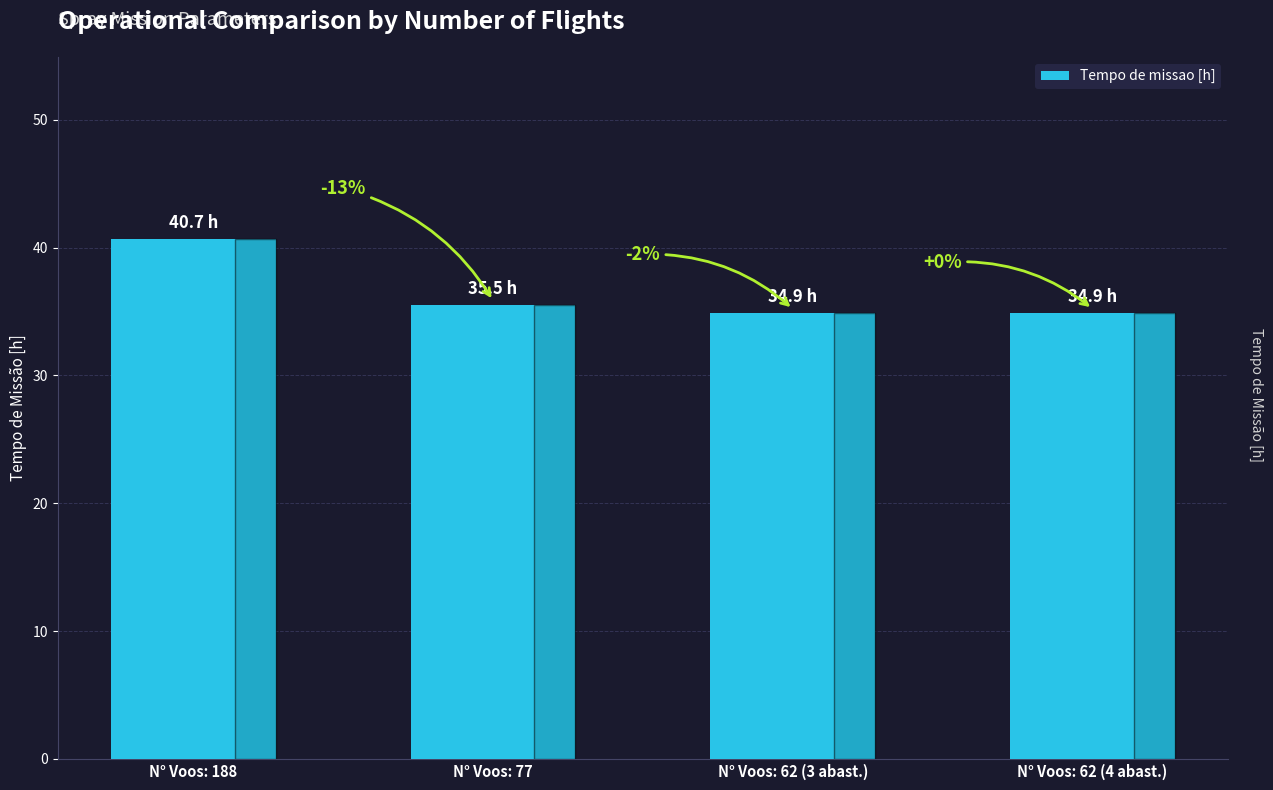

How many bars are there in total?

4